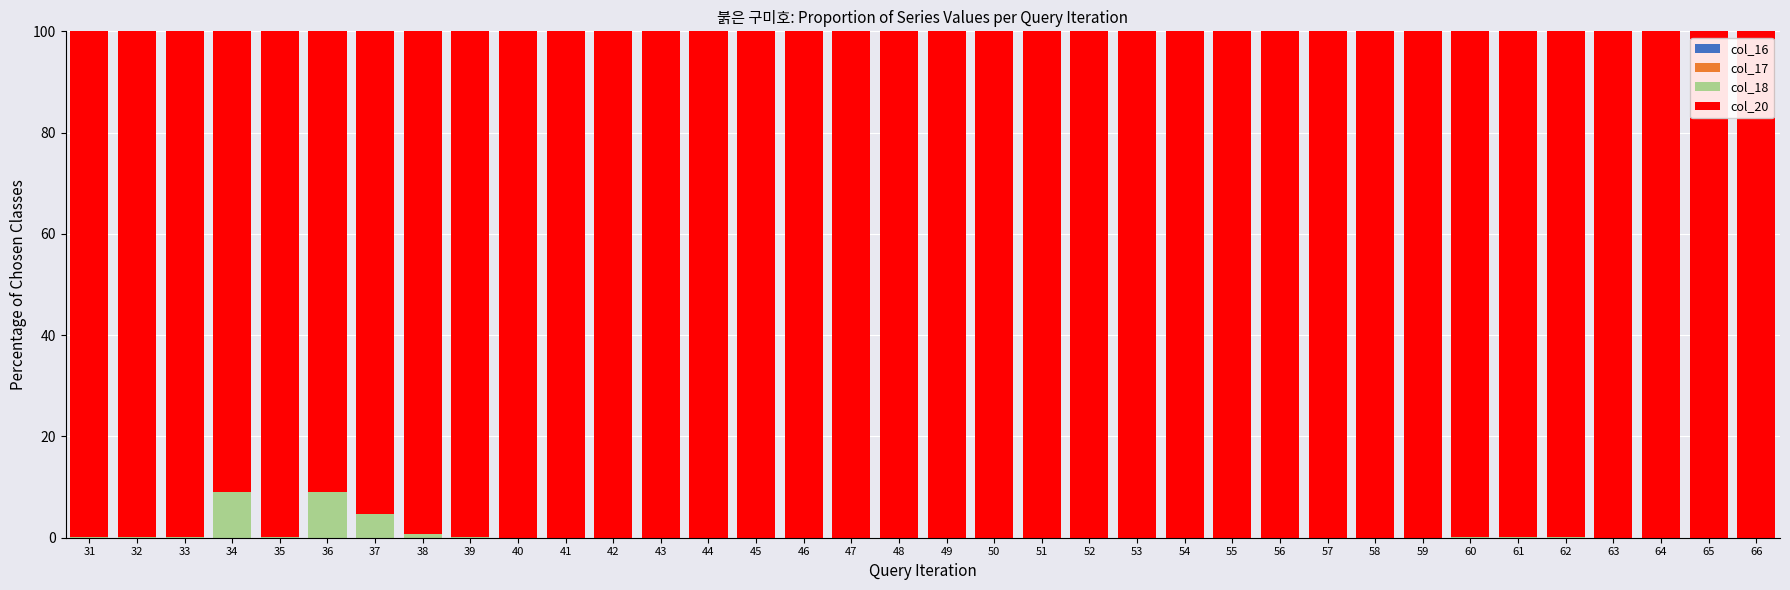

Are the bars horizontal?

No